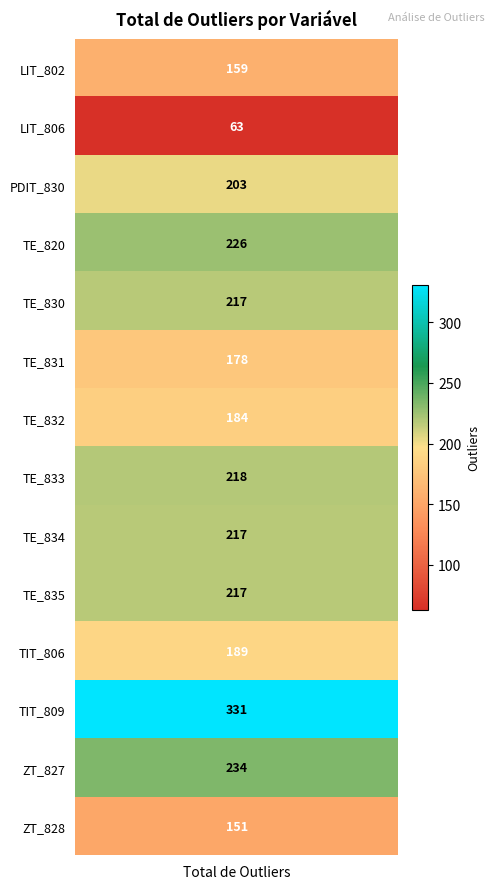

Where does the data first go above 217?

TE_820